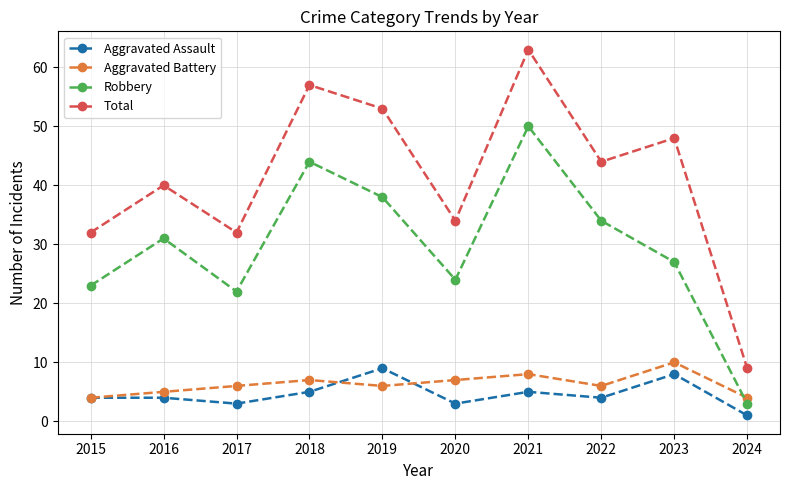

The value of Total at 2017 is 32. True or false?

True